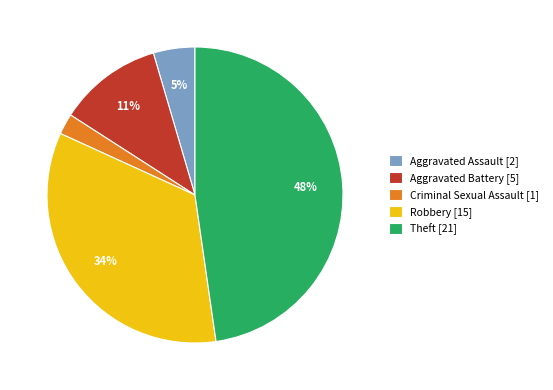

Rank the categories by value from highest to lowest.

Theft, Robbery, Aggravated Battery, Aggravated Assault, Criminal Sexual Assault